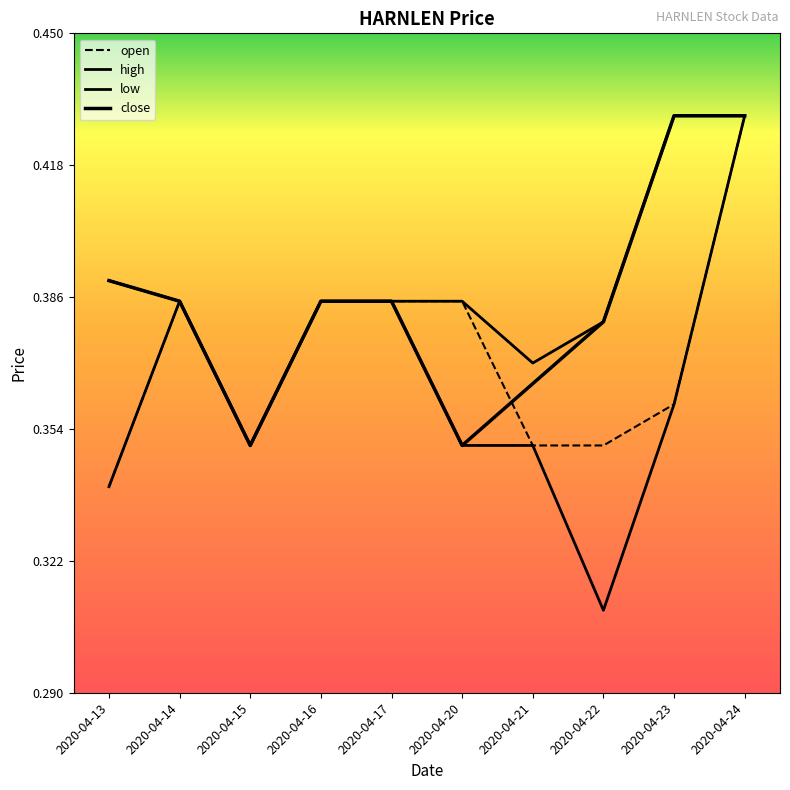

How many lines are shown in the chart?

4